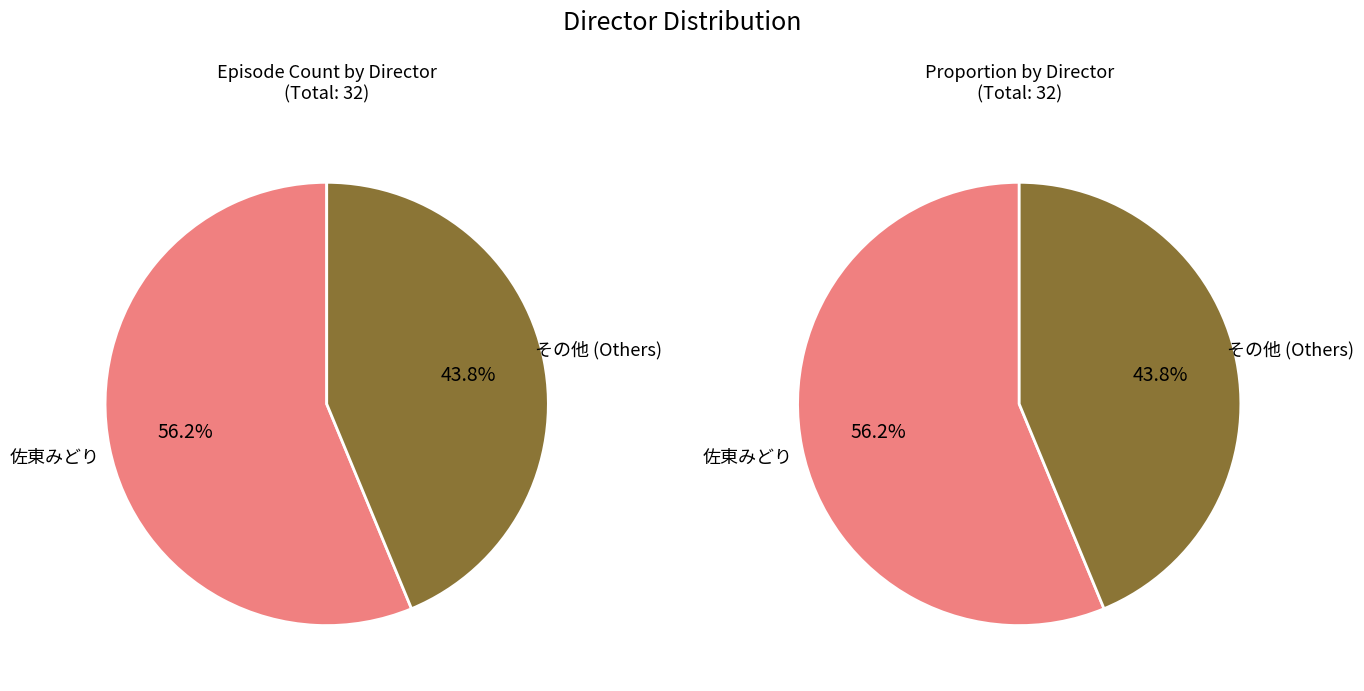

Is 佐東みどり the majority of the pie?

Yes